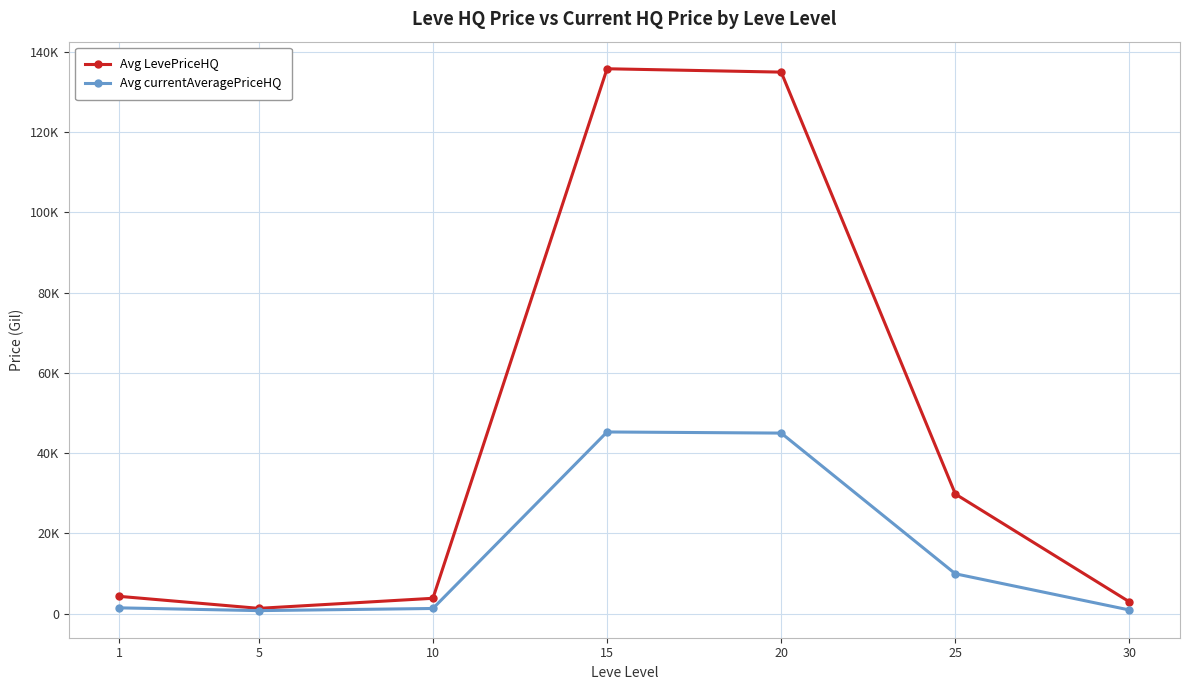

Does the chart have visible grid lines?

Yes